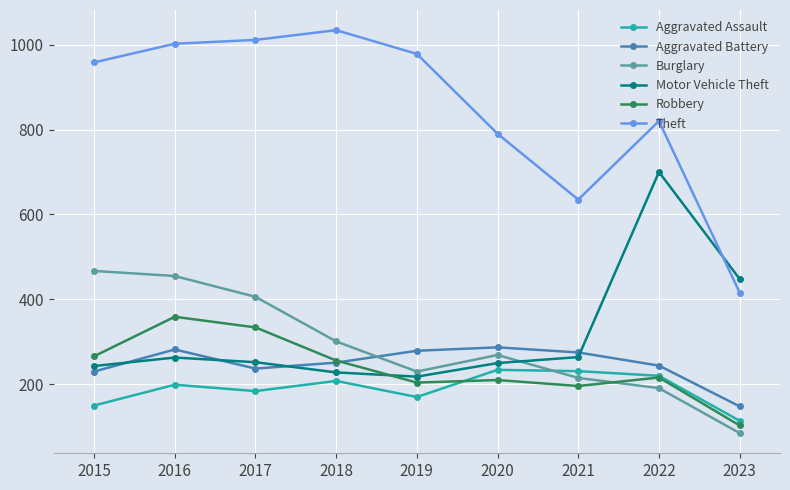

List the series in order of their peak value, highest first.

Theft, Motor Vehicle Theft, Burglary, Robbery, Aggravated Battery, Aggravated Assault